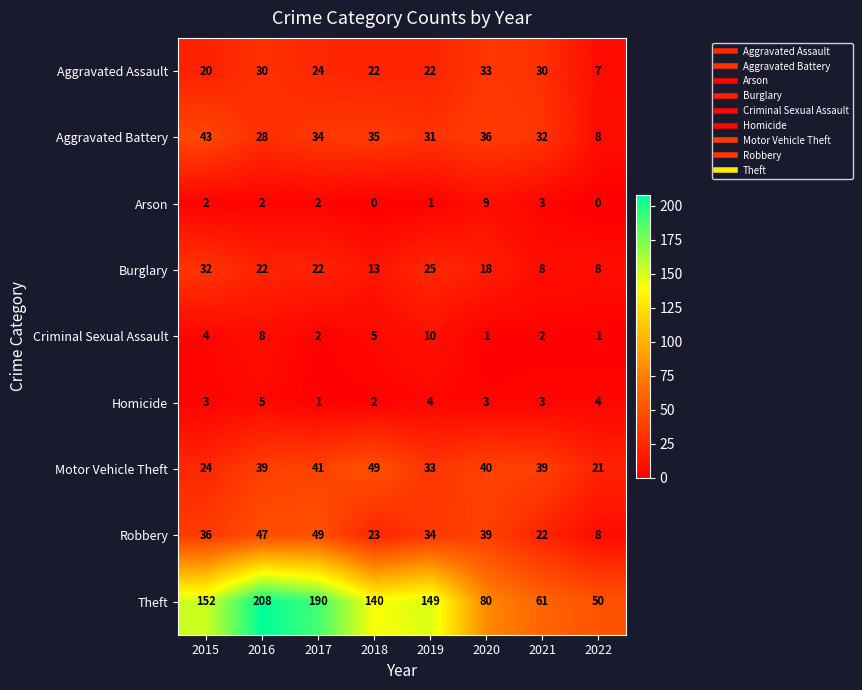

What is the sum of all Aggravated Battery values?

247